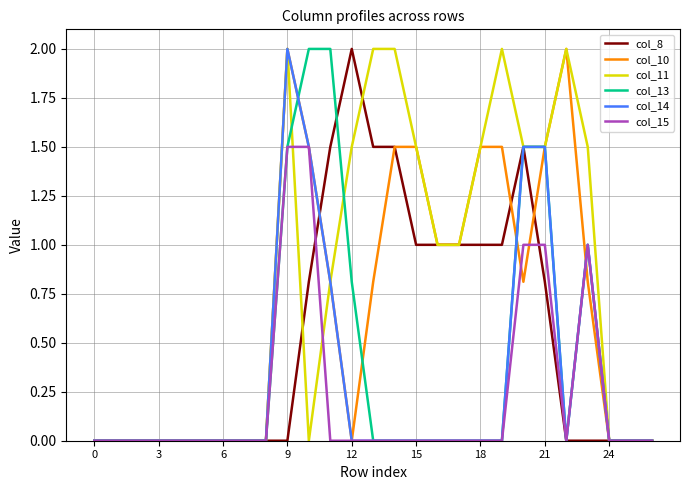

What is the maximum value for col_15?

1.5